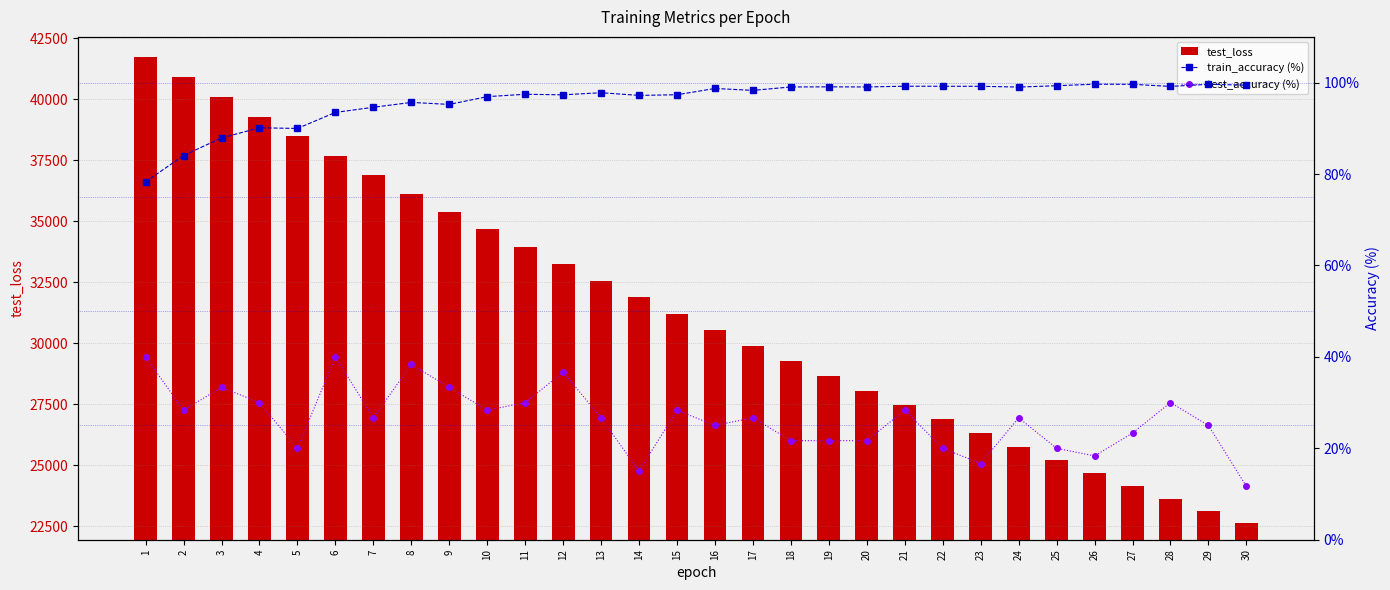

How many data points in train_accuracy (%) are less than 98?

15